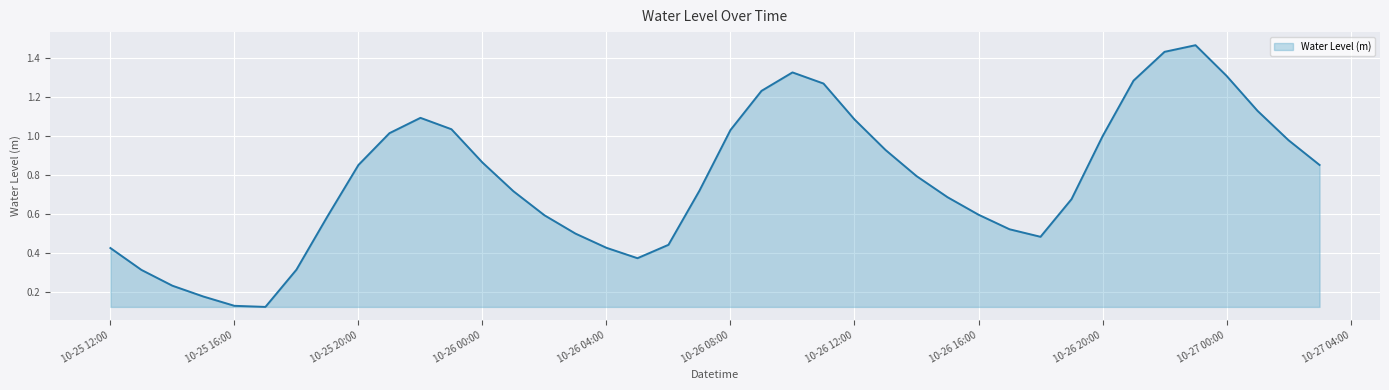

At which category does the chart reach its peak across all series?

2023-10-26 23:00:00